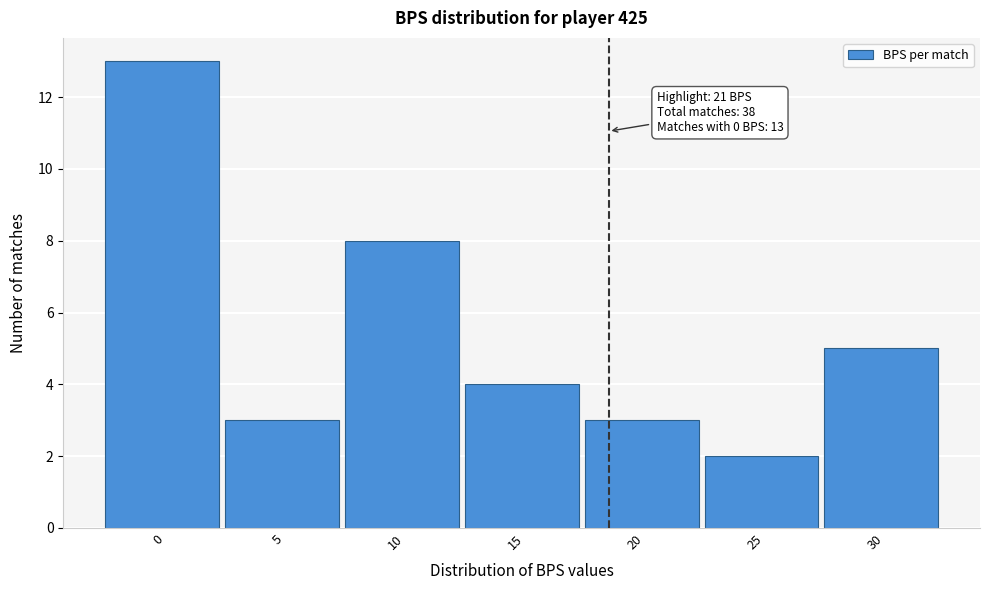

Reading left to right, transcribe all the data shown in this chart.

0=13	5=3	10=8	15=4	20=3	25=2	30=5